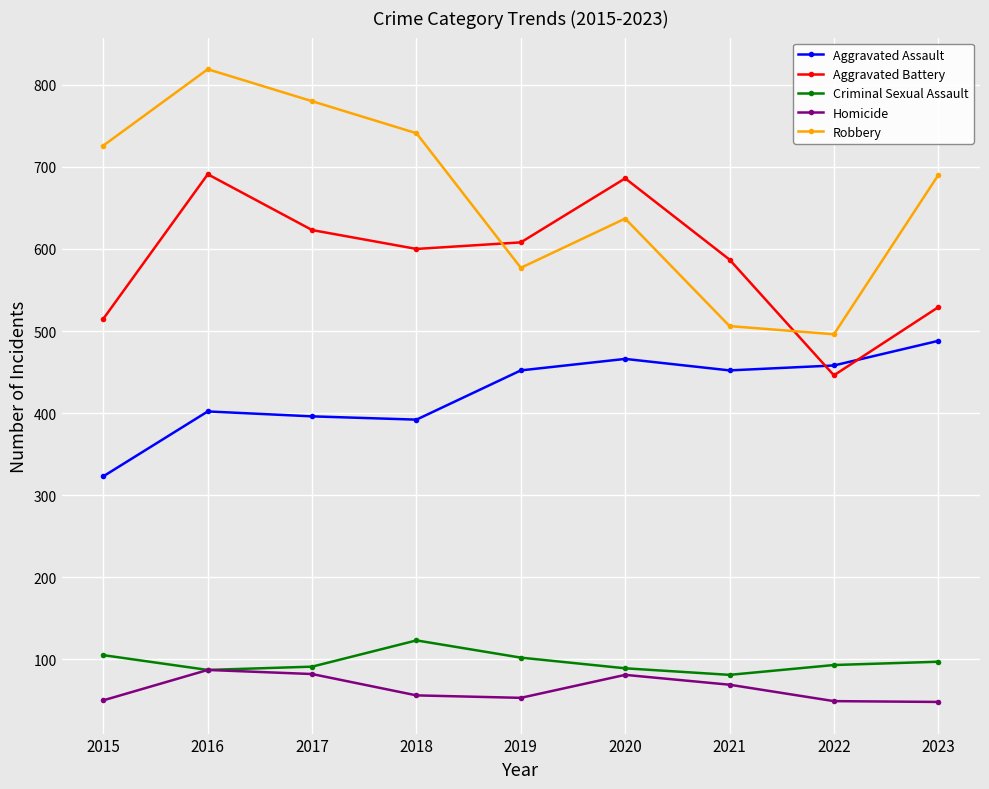

What is the total value across all series at 2017?

1972